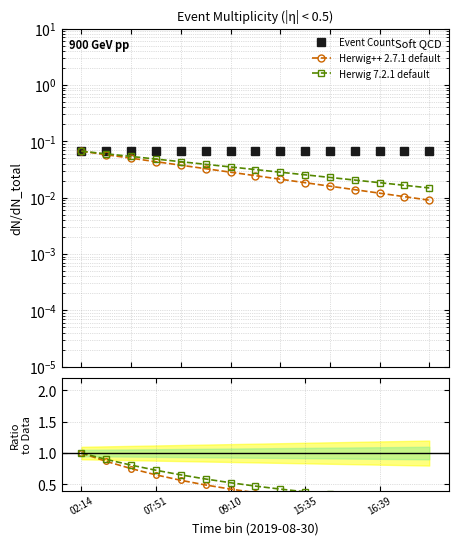

Is it true that Herwig++ 2.7.1 default equals 0.1 at 14?

False